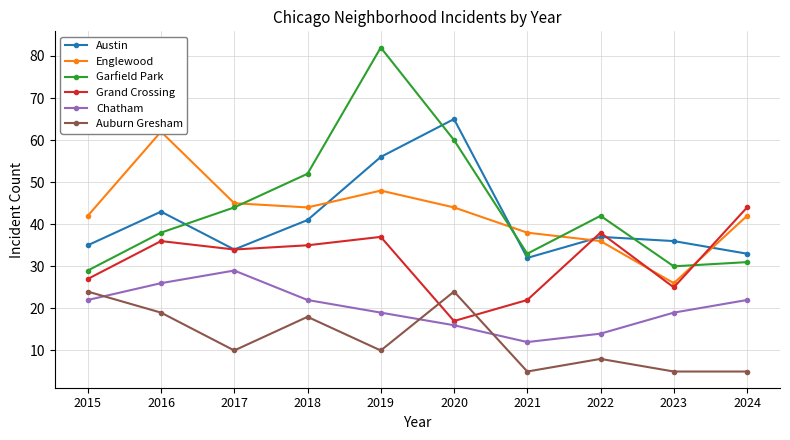

At how many categories does at least one series exceed 76?

1